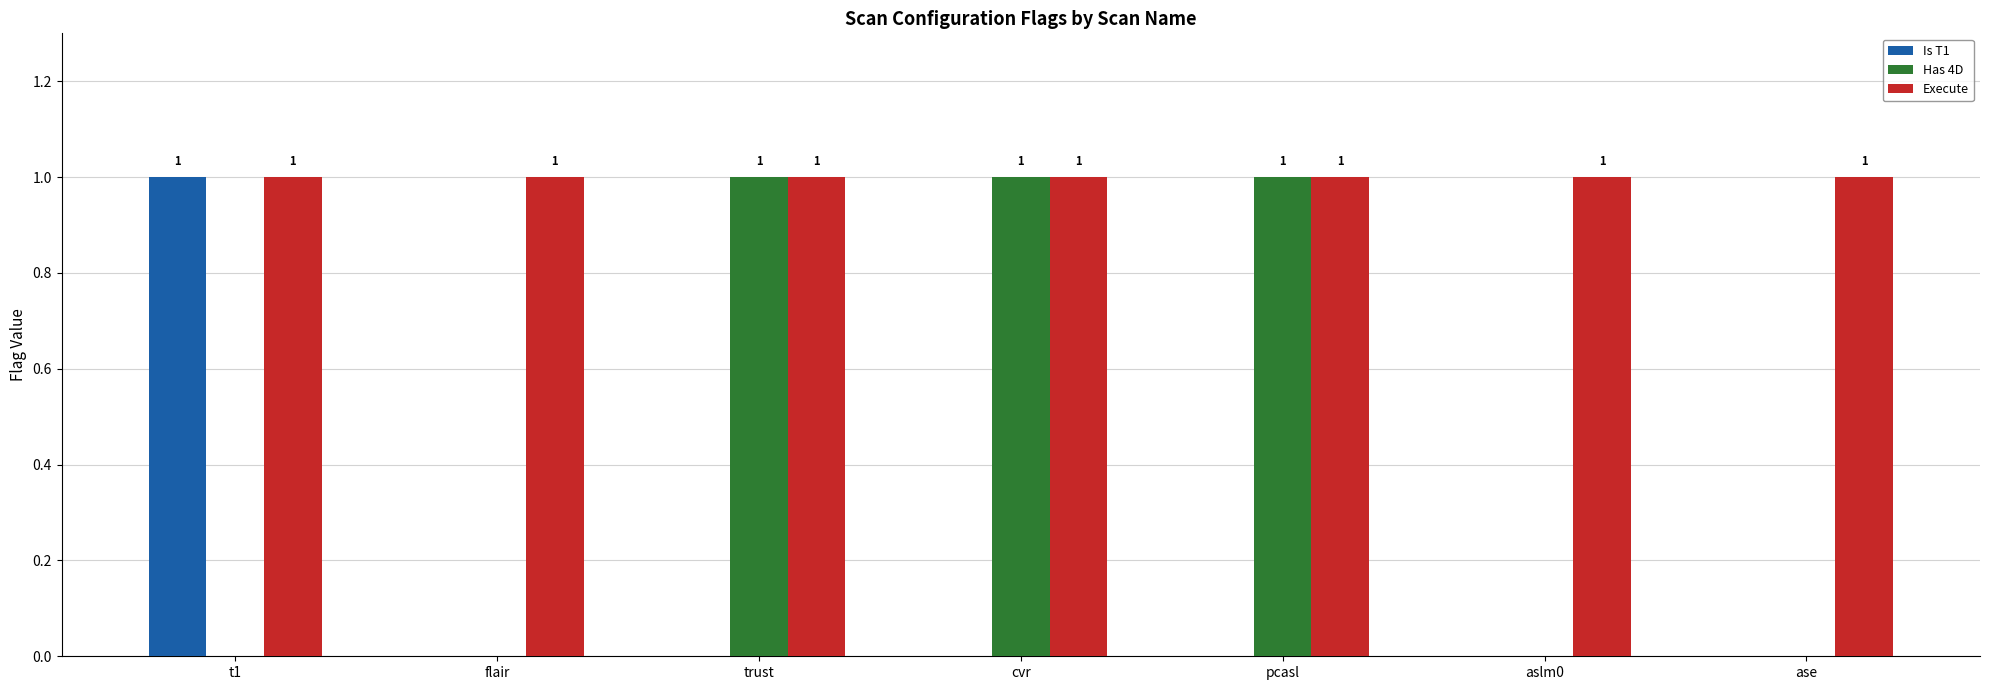

True or false: Has 4D has a value of 2 at cvr.

False